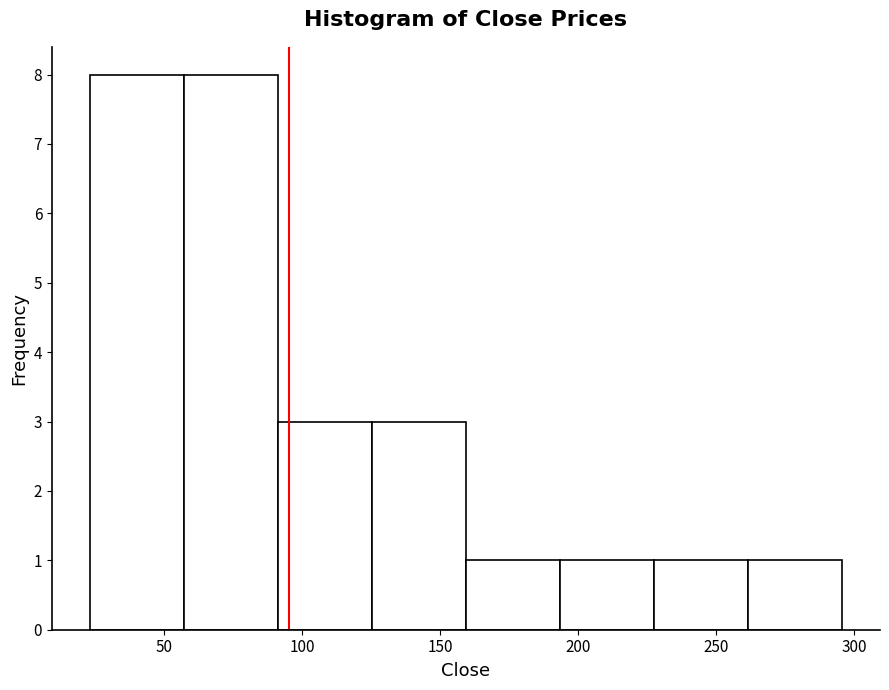

Reading left to right, transcribe this chart: for each bar, give the range it covers on the x-axis and its height. Neither the bar edges nor the heights are printed on the chart, so give them approximately, as read against the axes.

25 to 55: 8
55 to 90: 8
90 to 125: 3
125 to 160: 3
160 to 195: 1
195 to 225: 1
225 to 260: 1
260 to 295: 1